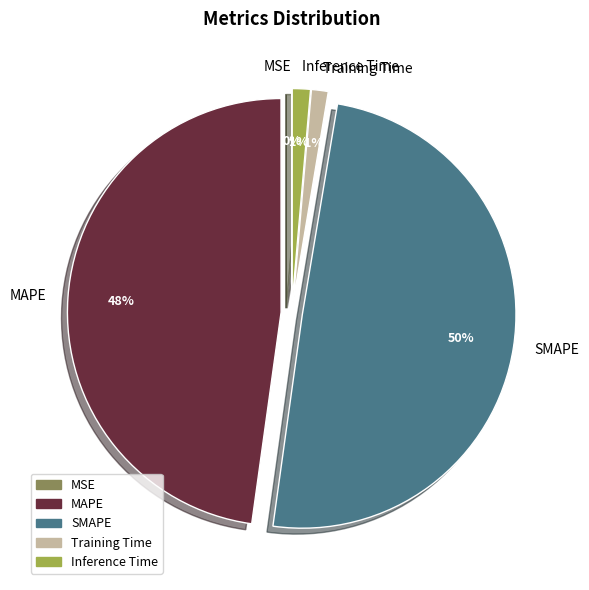

To the nearest percent, what is the difference between the MAPE and Training Time slice percentages?

47%